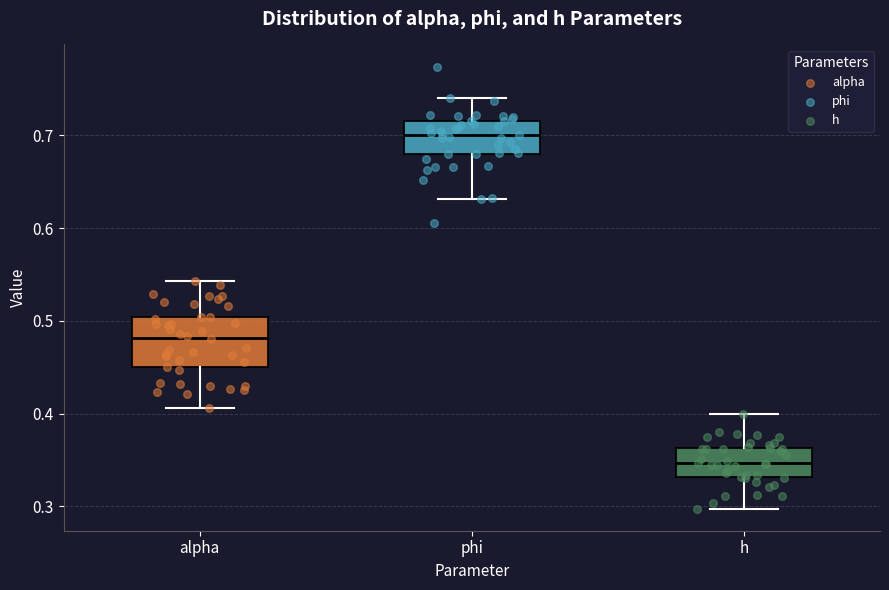

Reading left to right, read every box against the y-axis: the position of its median line, the range the box covers, and the ends of its whiskers. The values are not printed on the chart, so give them approximately, as read against the axis.

alpha: median 0.48, box 0.45 to 0.50, whiskers 0.41 to 0.54
phi: median 0.70, box 0.68 to 0.72, whiskers 0.63 to 0.74
h: median 0.35, box 0.33 to 0.36, whiskers 0.30 to 0.40